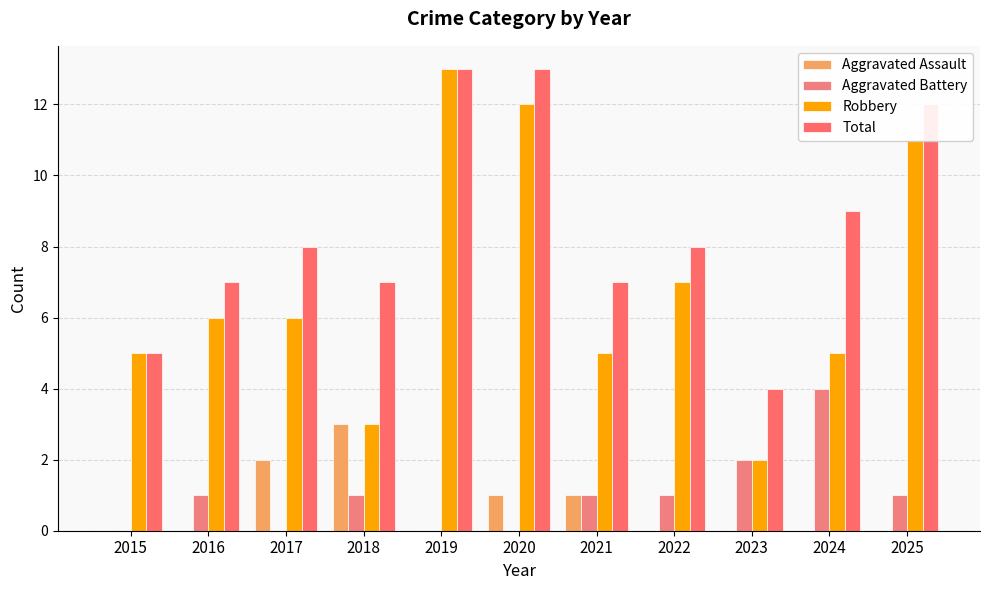

Reading left to right, what are all the values shown in this chart?

Aggravated Assault: 0	0	2	3	0	1	1	0	0	0	0
Aggravated Battery: 0	1	0	1	0	0	1	1	2	4	1
Robbery: 5	6	6	3	13	12	5	7	2	5	11
Total: 5	7	8	7	13	13	7	8	4	9	12